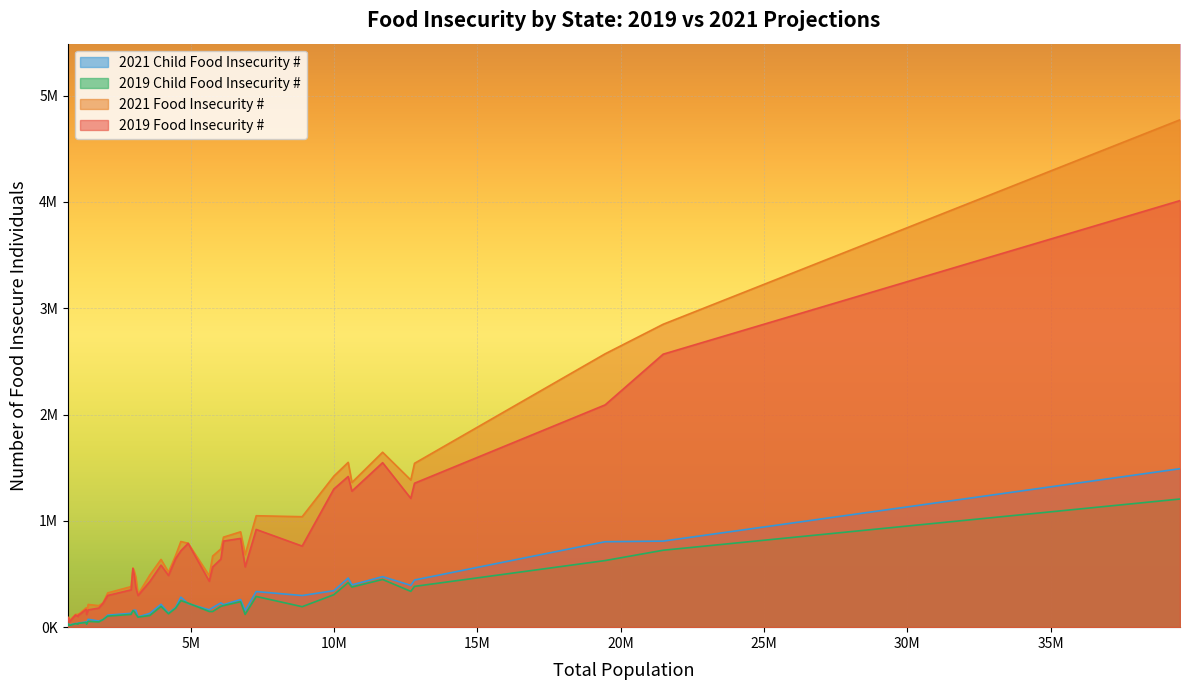

Which series has the widest spread of values?

2021 Food Insecurity #